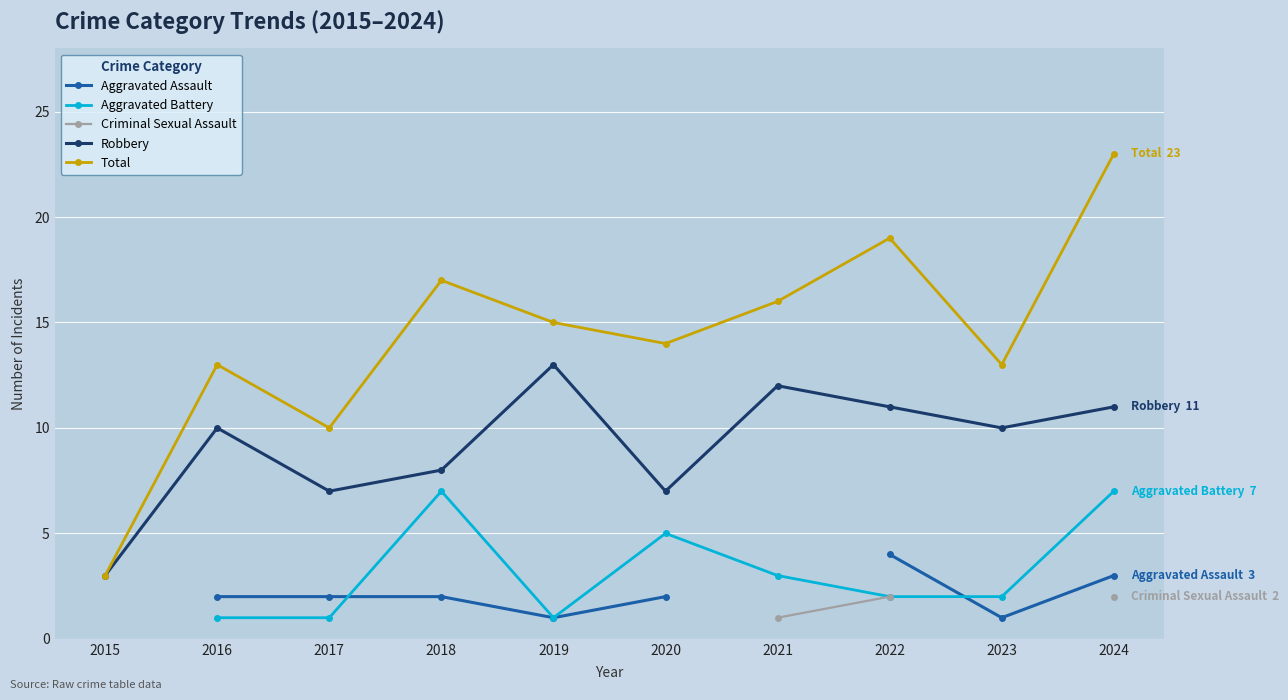

True or false: Robbery has a value of 5 at 2015.

False